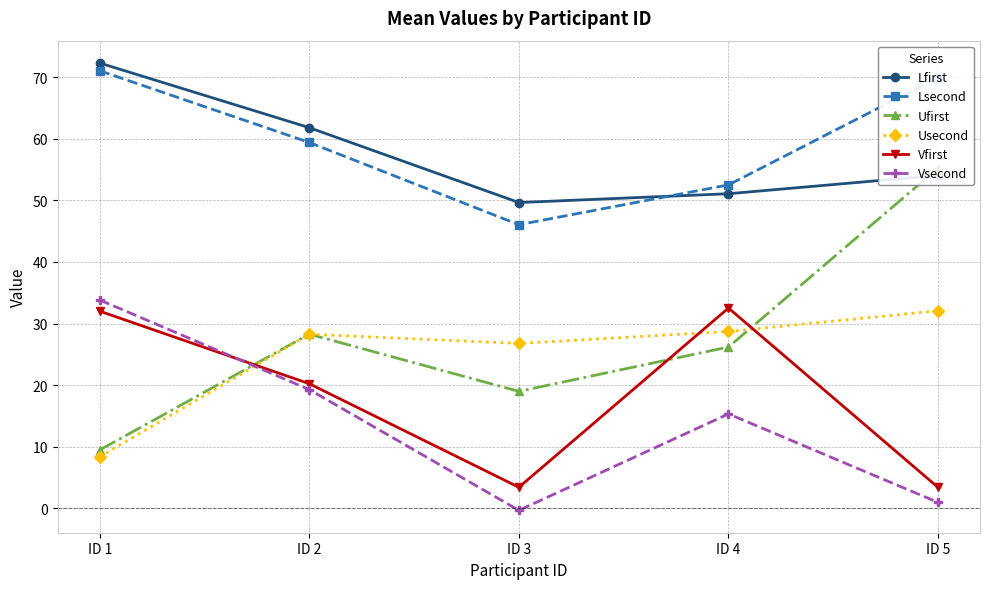

Does the chart display data point markers on the line(s)?

Yes